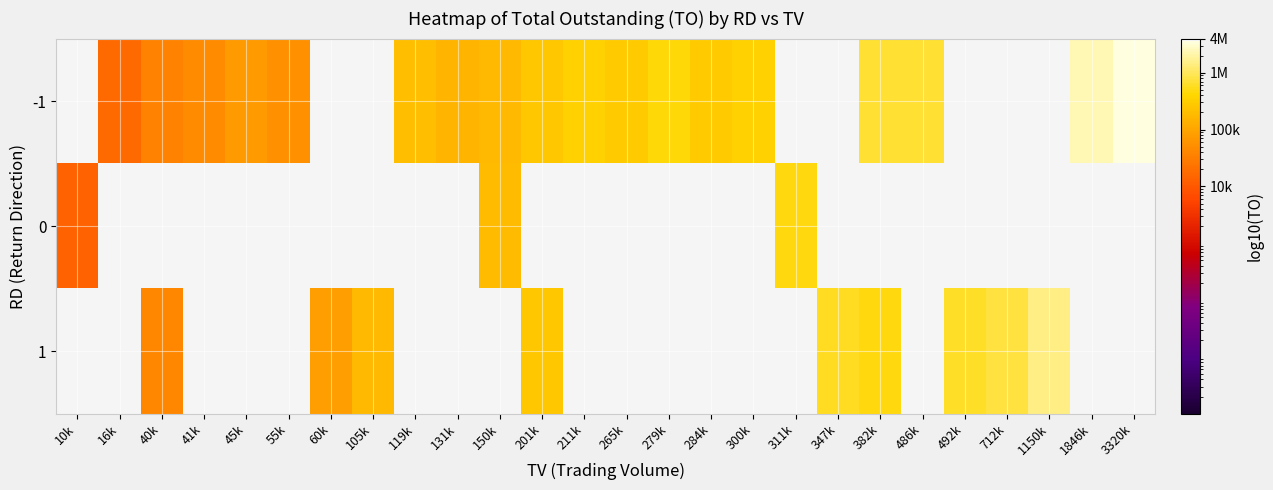

At which label does 0 reach its peak?

311k